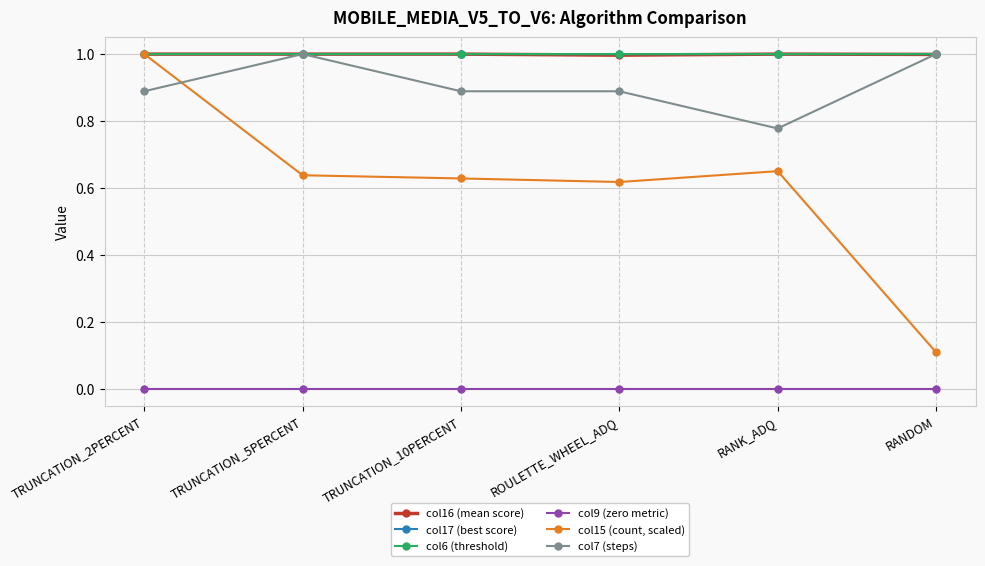

What is the sum of all col6 (threshold) values?

6.0